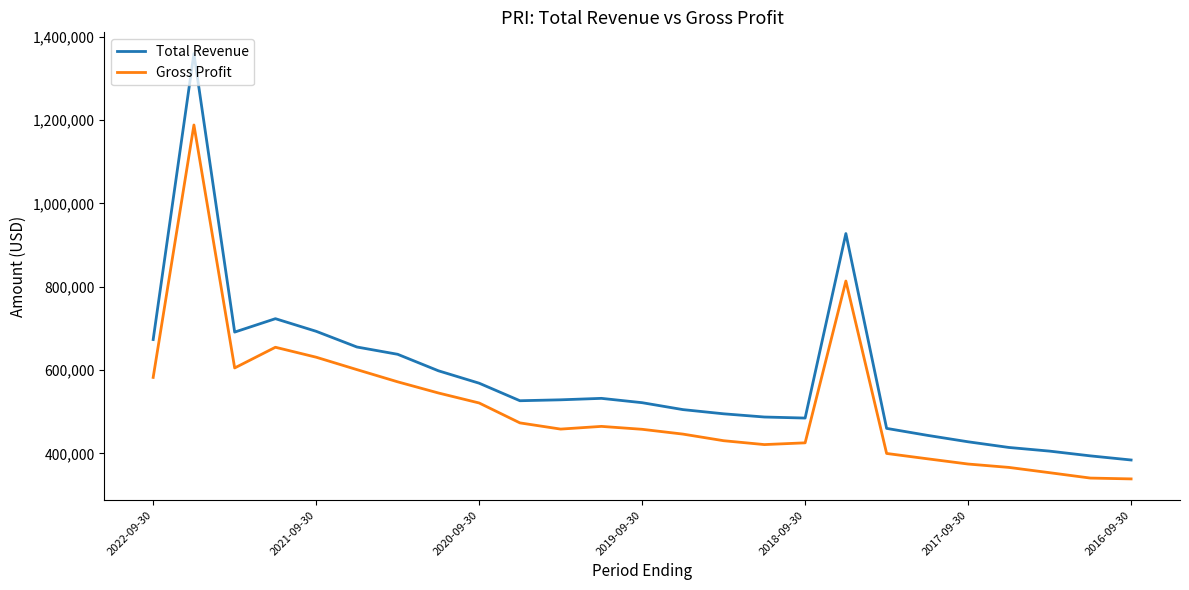

List the series in order of their peak value, highest first.

Total Revenue, Gross Profit